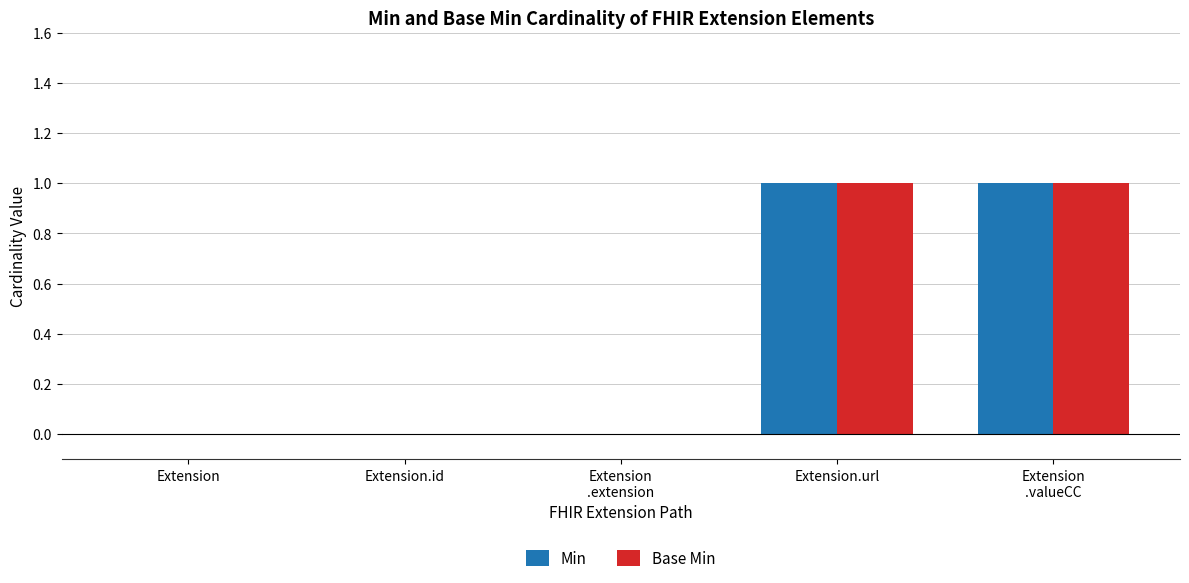

The value of Base Min at Extension.url is 1. True or false?

True